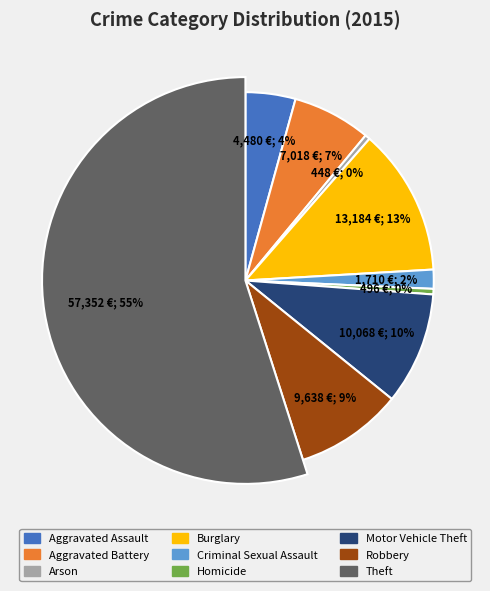

Which category has the smallest portion of the pie?

Arson